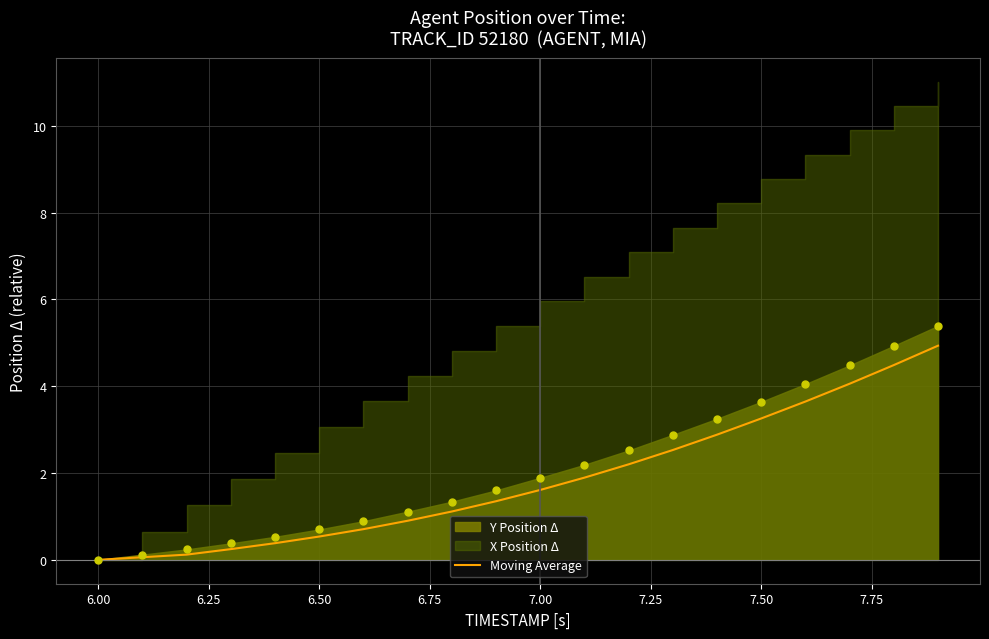

Is it true that Moving Average equals 3.3 at 7.50?

True